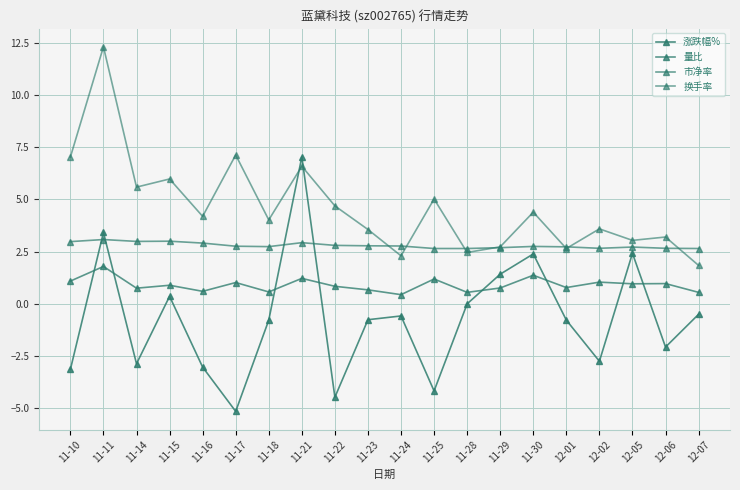

At 11-15, list the series in order from largest to smallest.

换手率, 市净率, 量比, 涨跌幅%